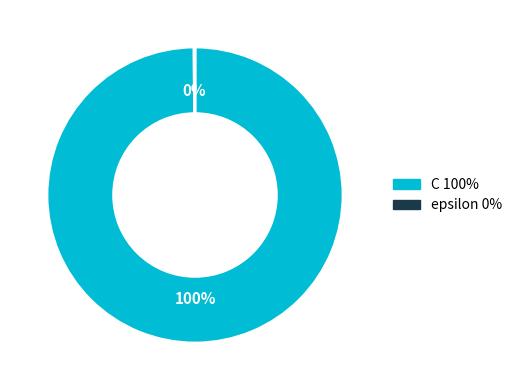

Is there a majority slice in this chart?

Yes